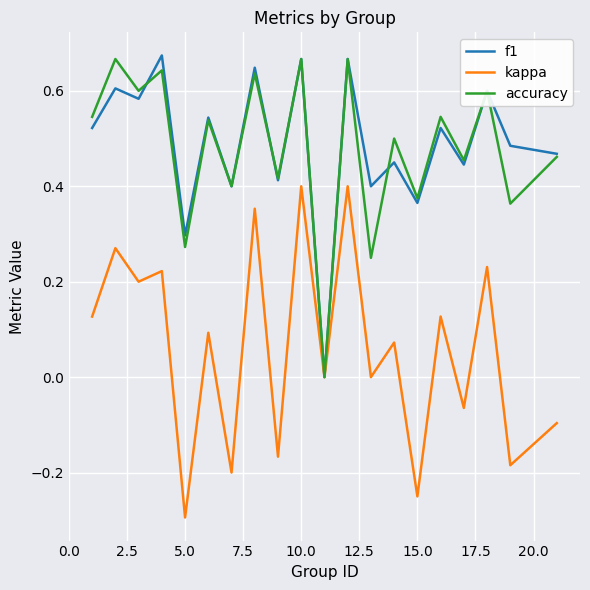

What is the minimum value shown in the chart?

-0.3